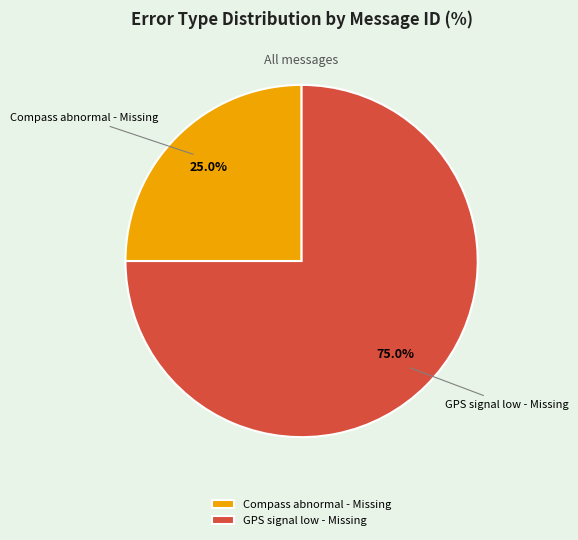

What is the ratio of the value at GPS signal low - Missing to the value at Compass abnormal - Missing?

3.0